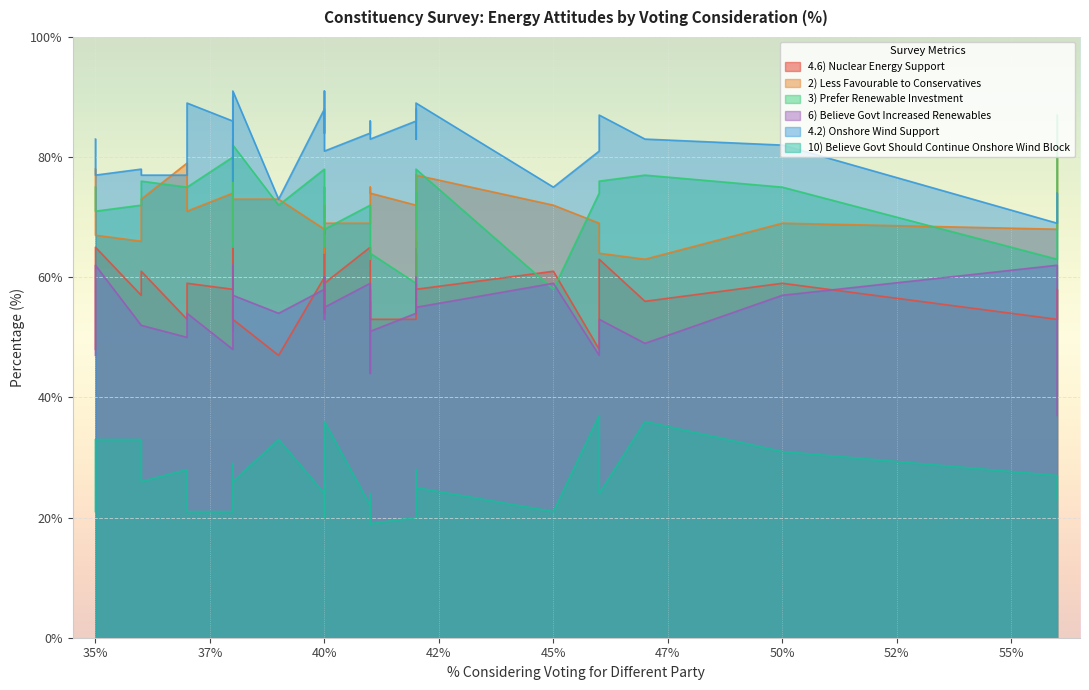

Where is the first local minimum for 6) Believe Govt Increased Renewables?

35